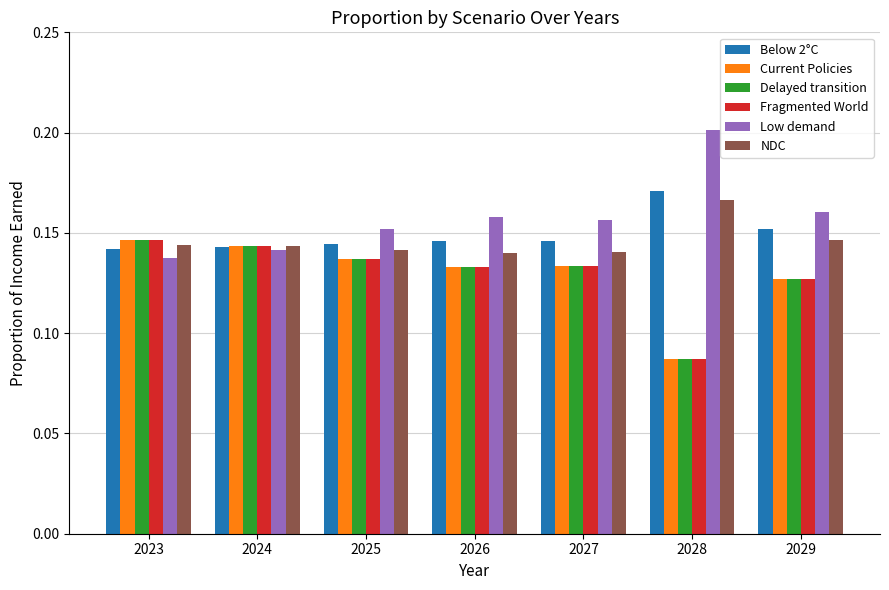

At how many categories does at least one series exceed 0?

7